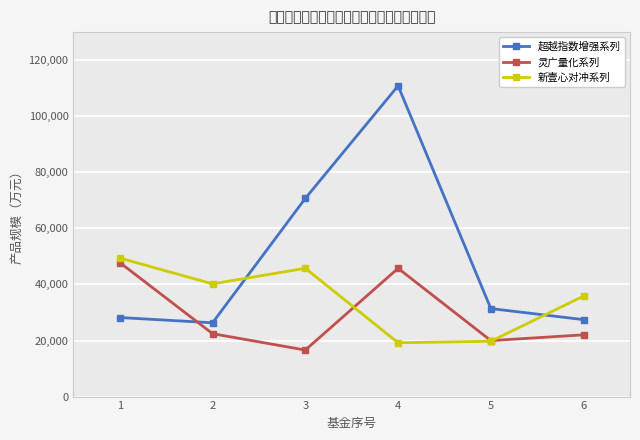

How many interior local valleys does the 超越指数增强系列 series have?

1